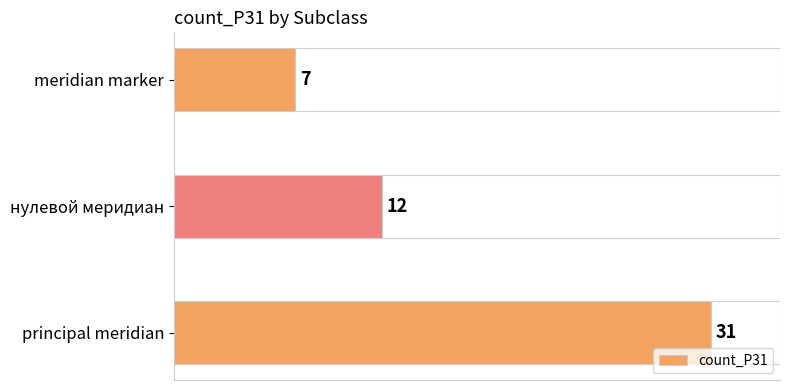

The value at principal meridian is 51. True or false?

False